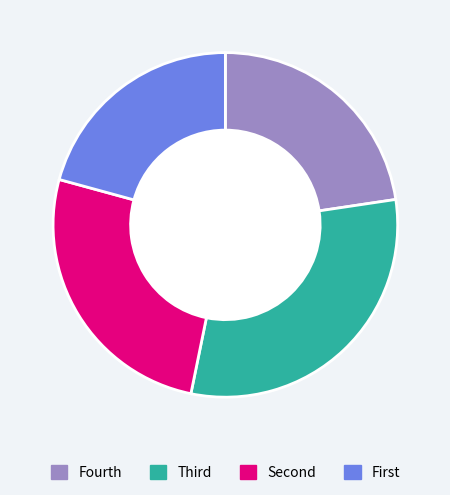

Does any single category account for the majority?

No